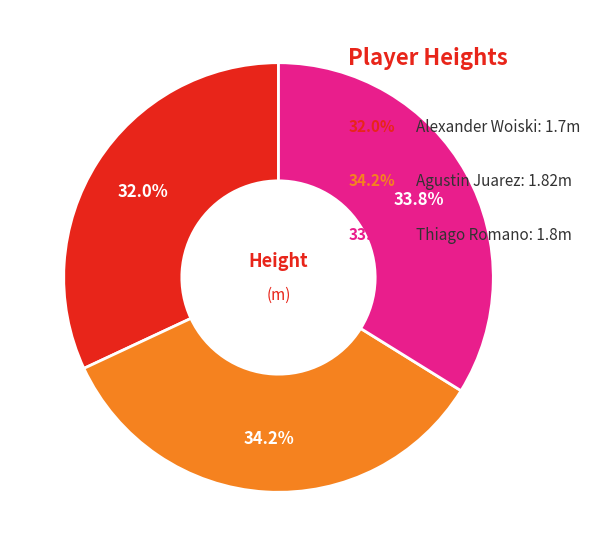

Is there any slice that represents more than half of the pie?

No